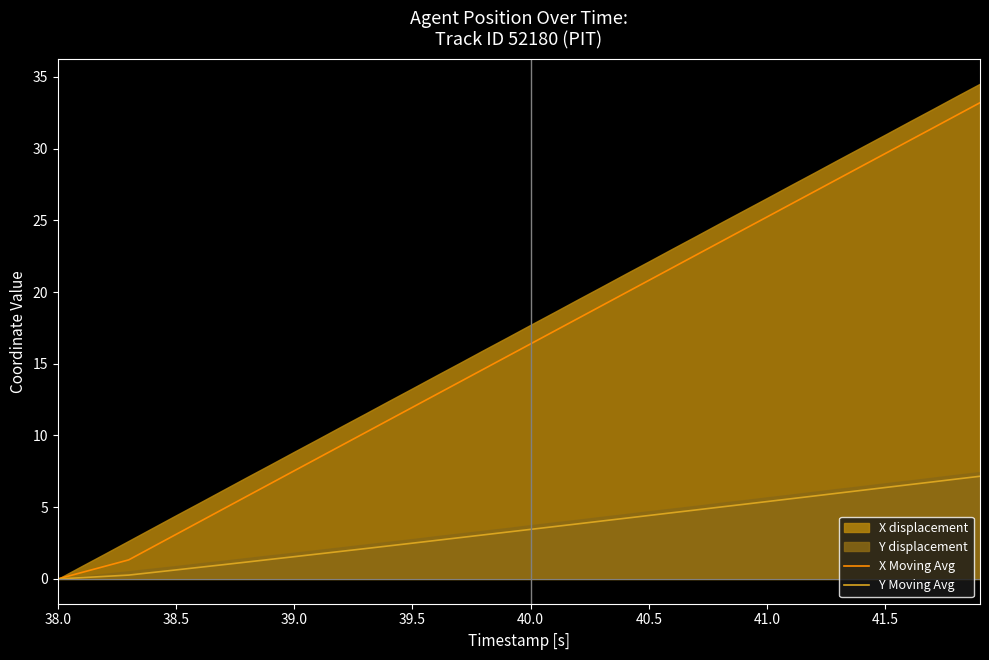

At which label does X Moving Avg first exceed 16?

40.0